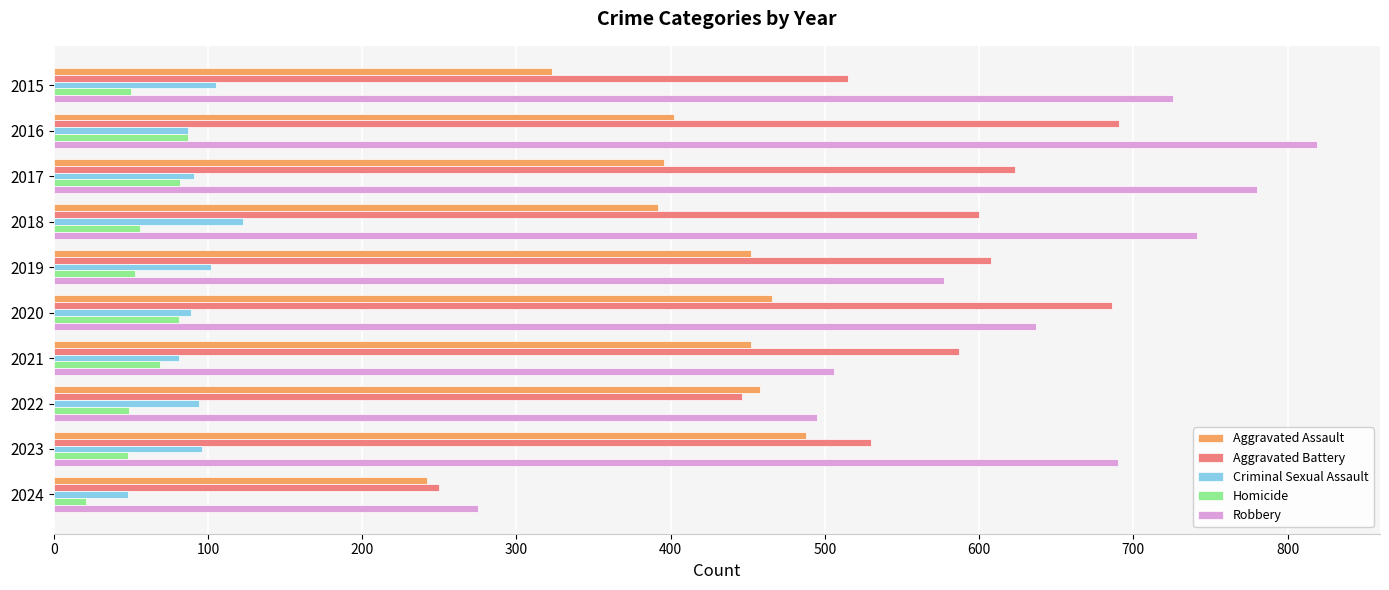

What is the sum of all Homicide values?

596